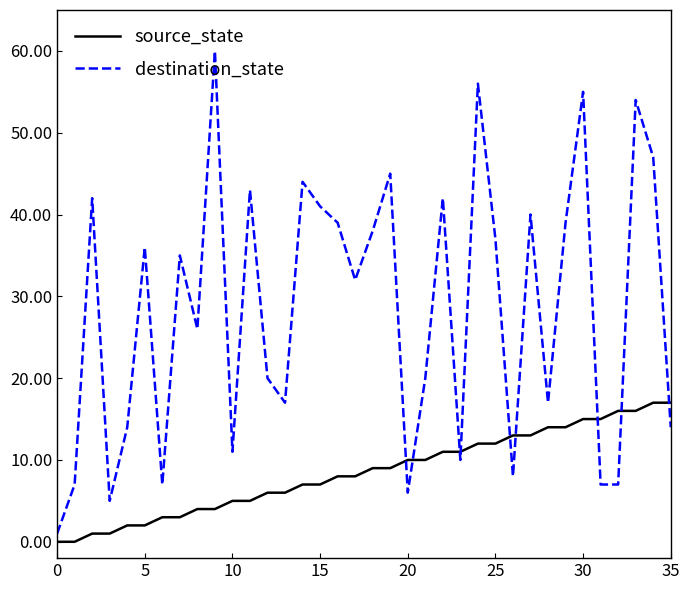

What is the difference between the maximum and minimum values in the destination_state series?

59